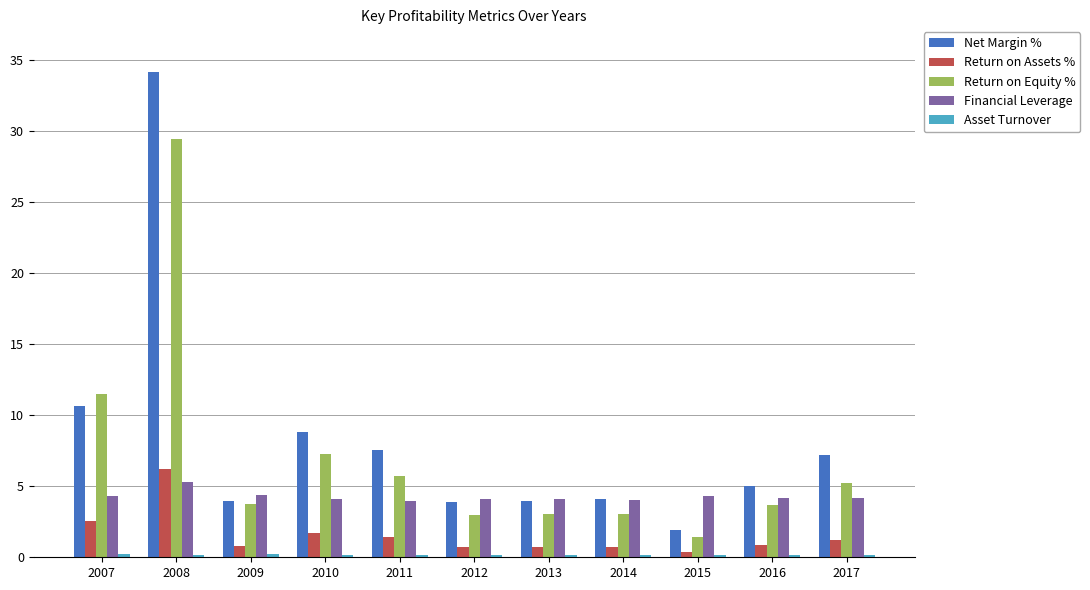

Which series has the largest total across all categories?

Net Margin %